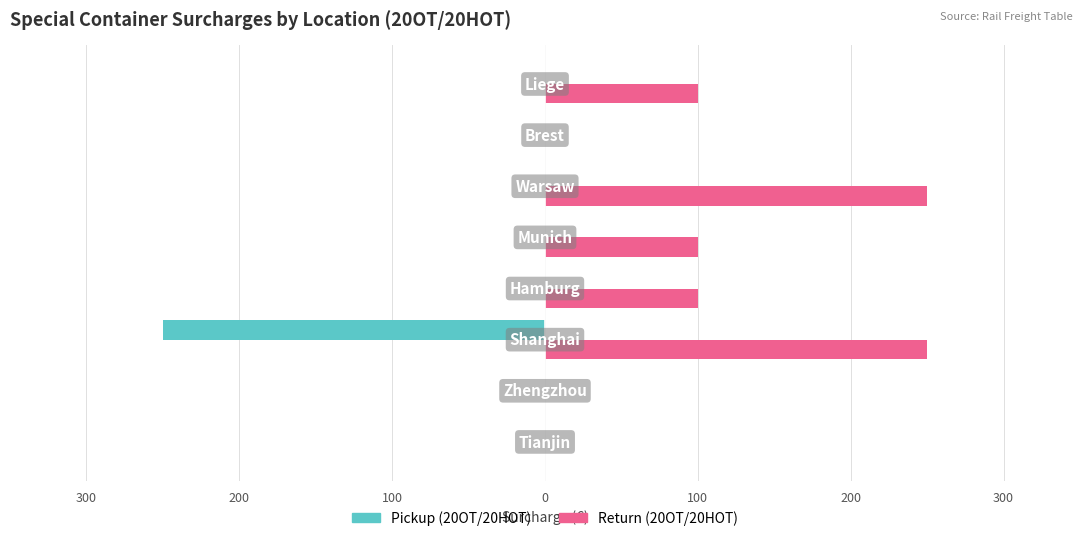

What is the label of the 4th bar from the right?

100